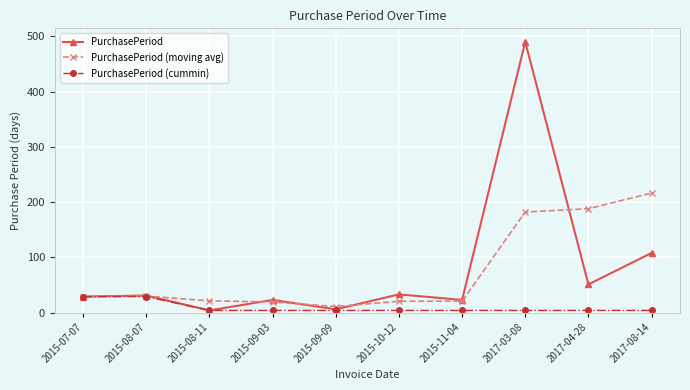

Which series has the widest spread of values?

PurchasePeriod